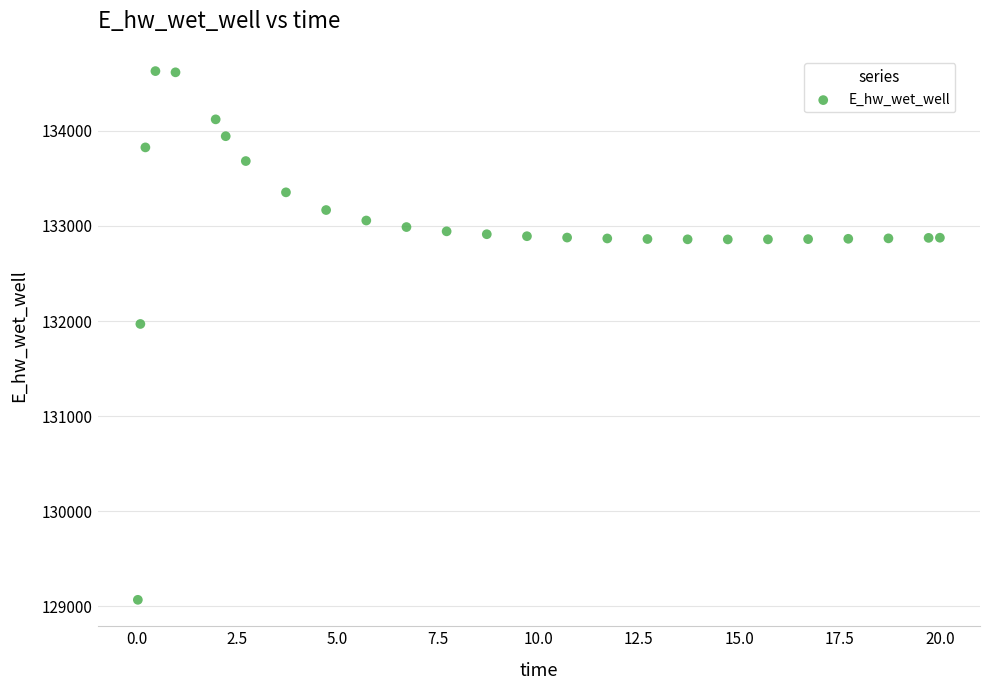

What is the range of Y values (max minus min)?

5557.4